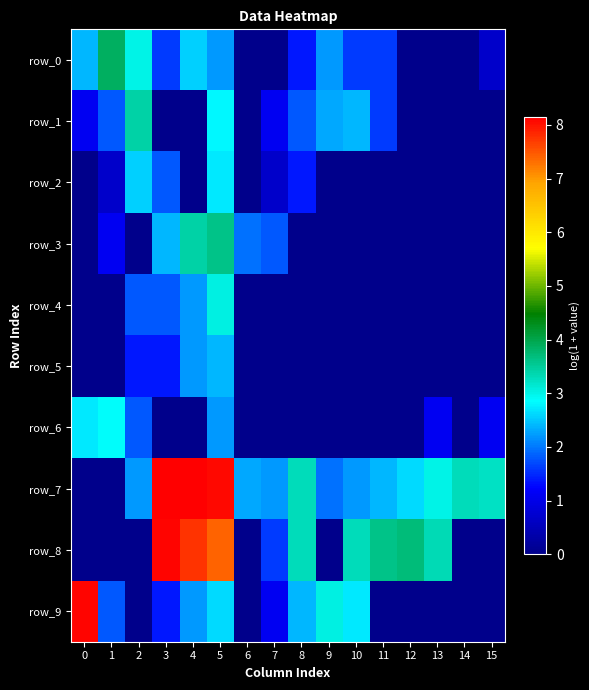

What is the spread (max minus min) of values at 0?

8.1